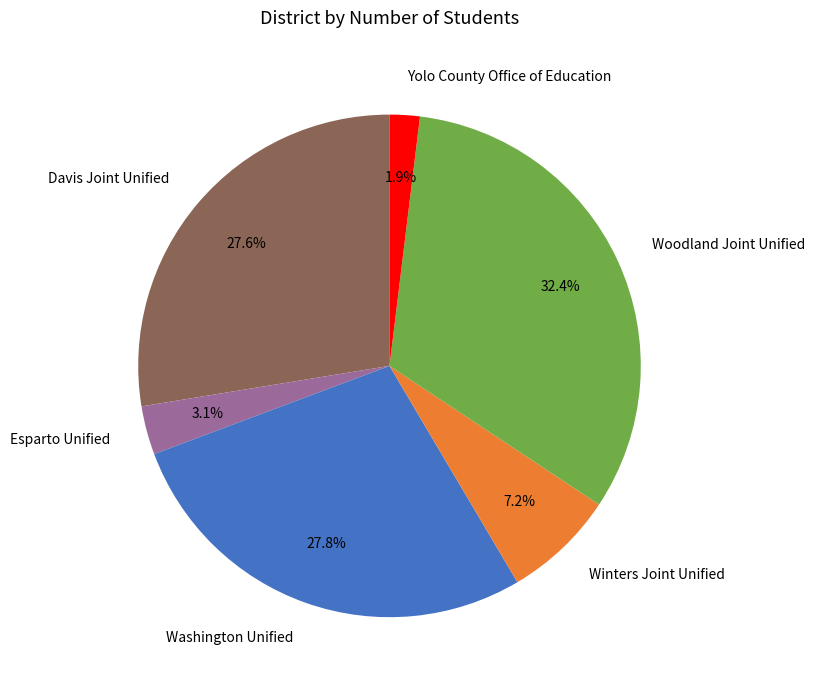

The Washington Unified slice represents 20% of the pie. True or false?

False